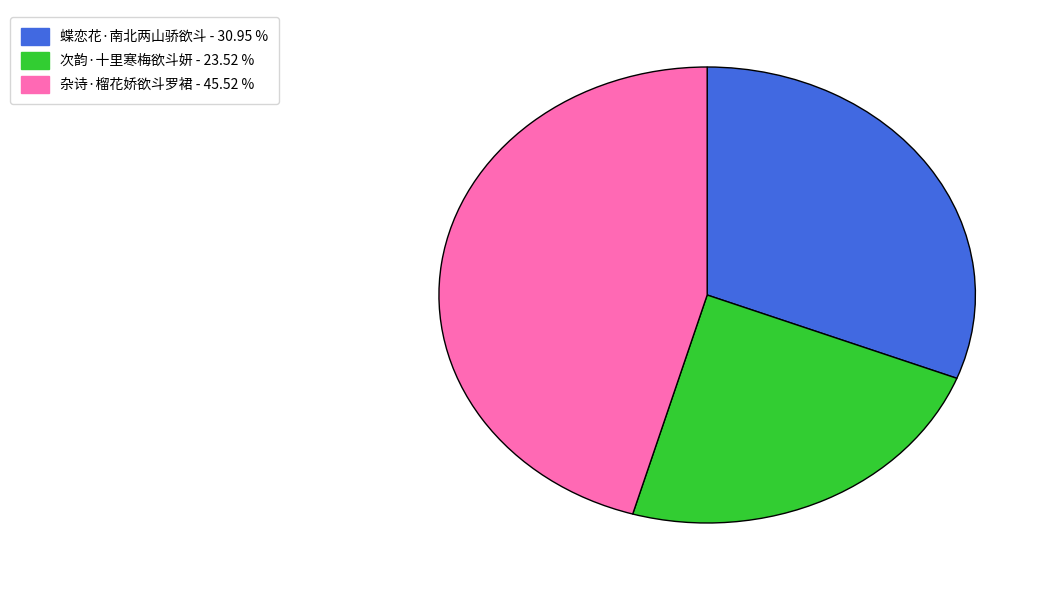

What is the ratio of the value at 杂诗·榴花娇欲斗罗裙 to the value at 次韵·十里寒梅欲斗妍?

1.9